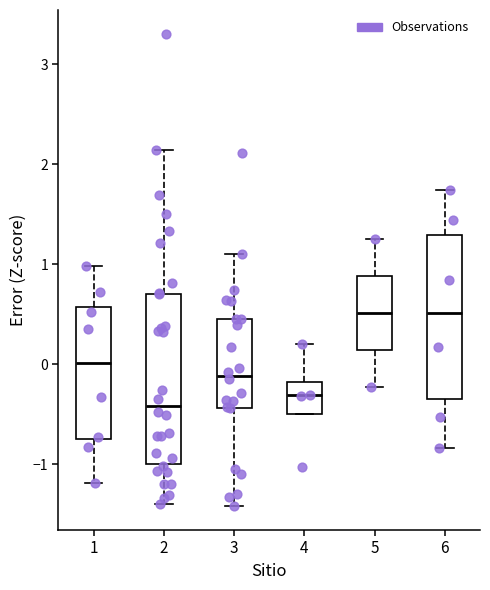

Reading left to right, read every box against the y-axis: the position of its median line, the range the box covers, and the ends of its whiskers. The values are not printed on the chart, so give them approximately, as read against the axis.

1: median 0.0, box -0.8 to 0.6, whiskers -1.2 to 1.0
2: median -0.4, box -1.0 to 0.7, whiskers -1.4 to 2.1
3: median -0.1, box -0.4 to 0.5, whiskers -1.4 to 1.1
4: median -0.3, box -0.5 to -0.2, whiskers -0.5 to 0.2
5: median 0.5, box 0.1 to 0.9, whiskers -0.2 to 1.3
6: median 0.5, box -0.3 to 1.3, whiskers -0.8 to 1.7